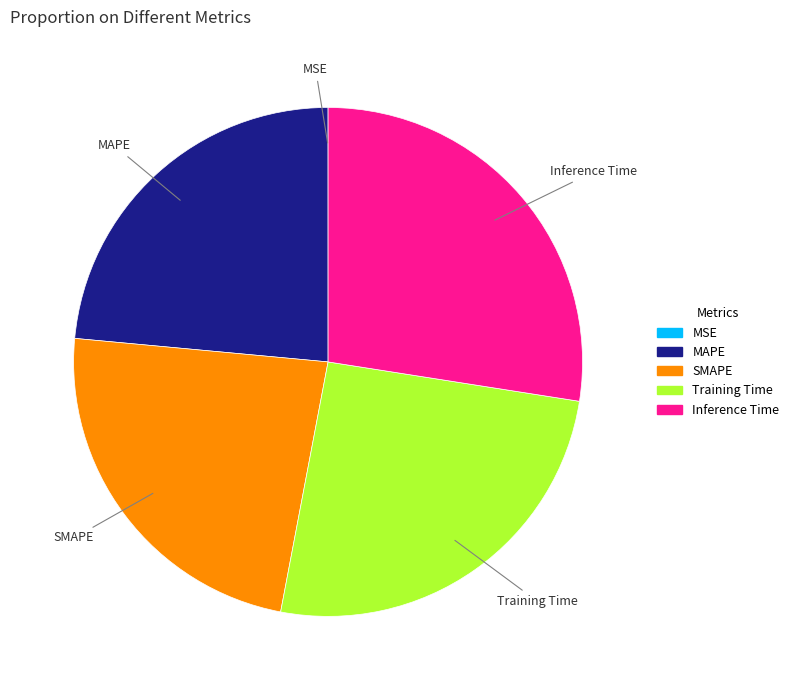

The SMAPE slice represents 23% of the pie. True or false?

True